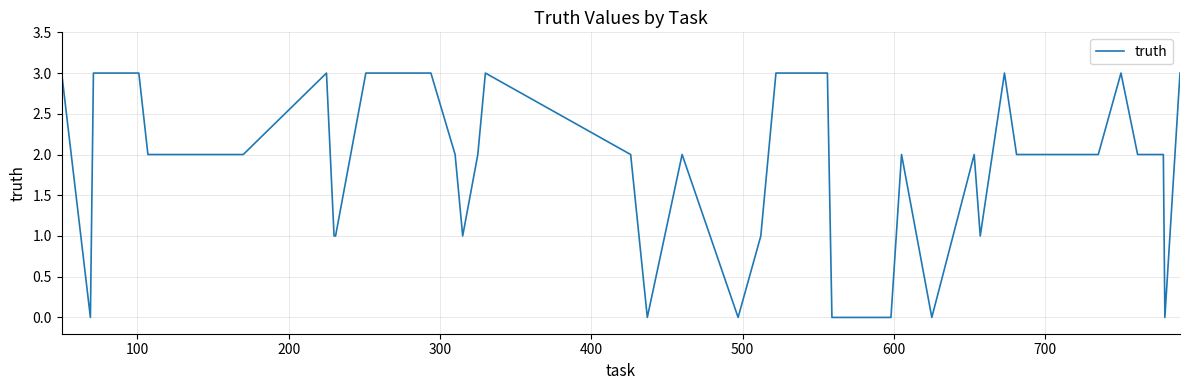

What is the difference between the maximum and minimum values?

3